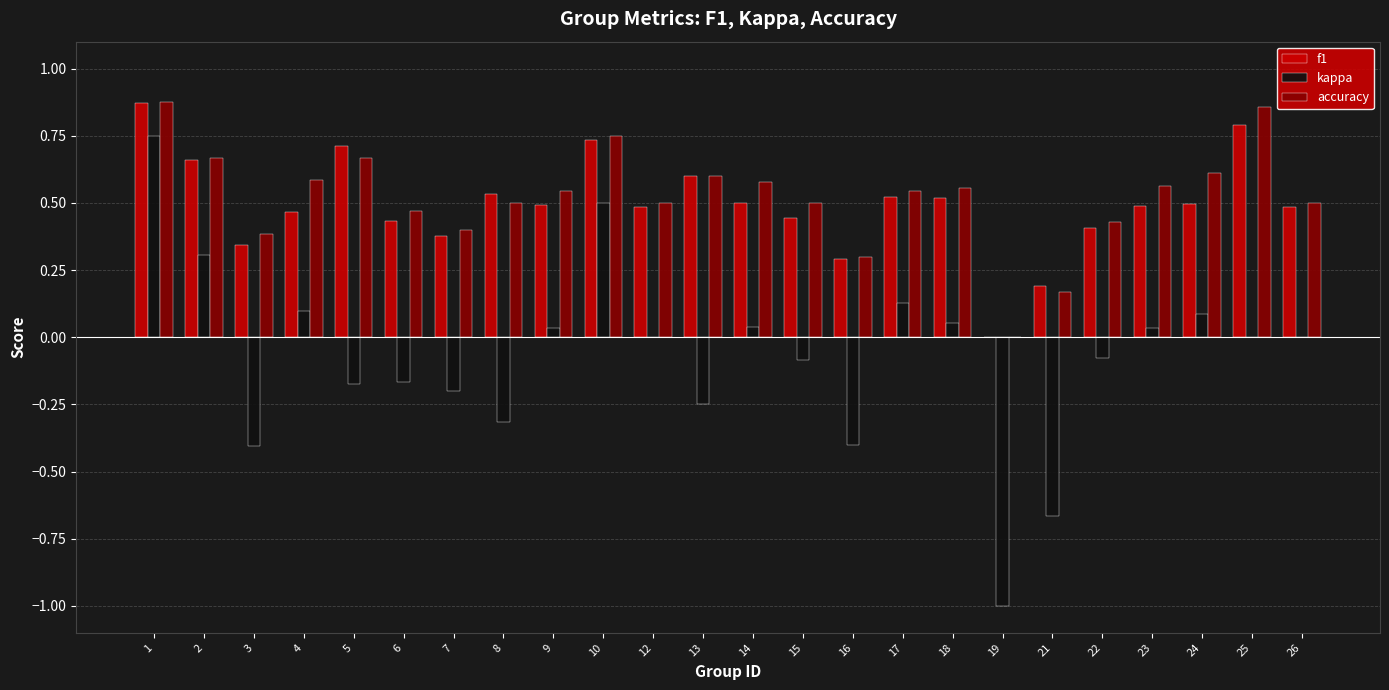

At which label is accuracy closest to 0?

19